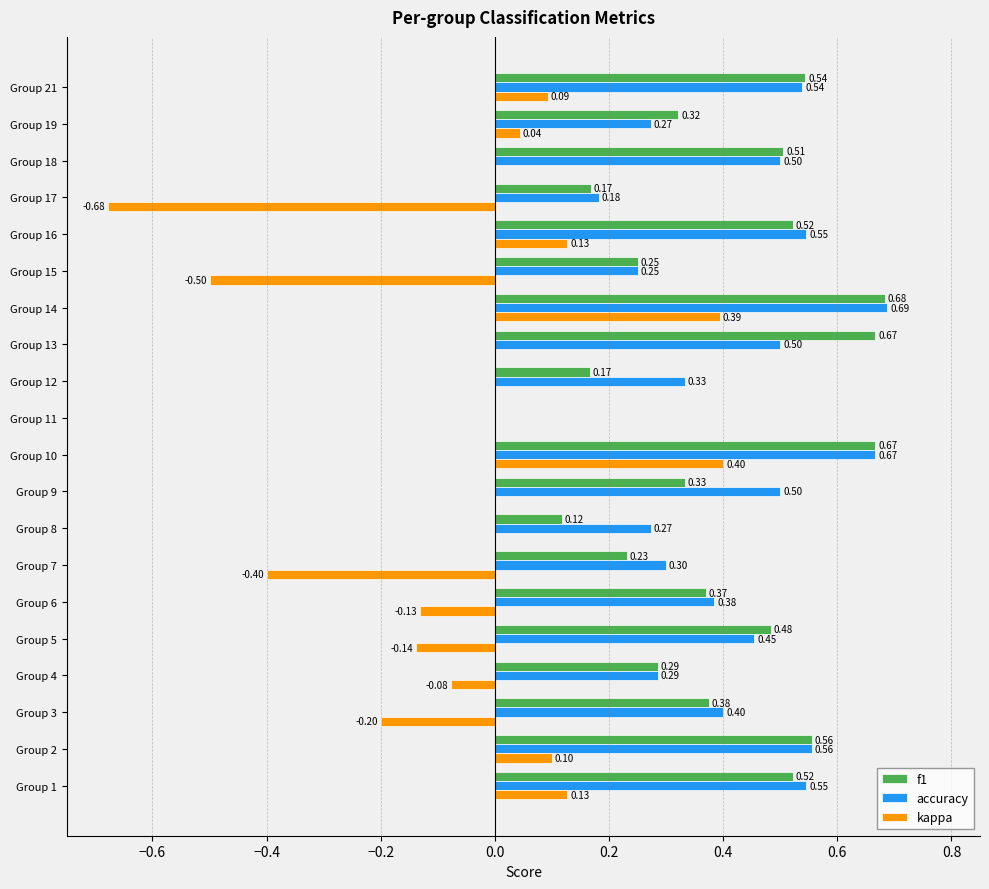

What is the sum of all accuracy values?

8.2